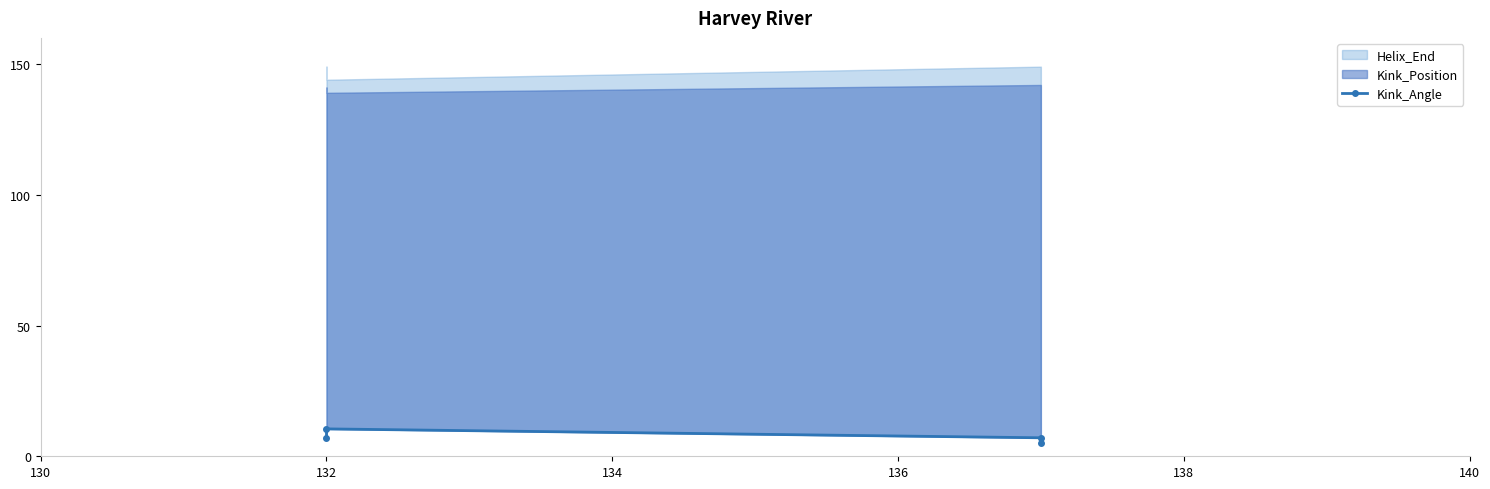

Which has a higher value, 134 or 130?

130